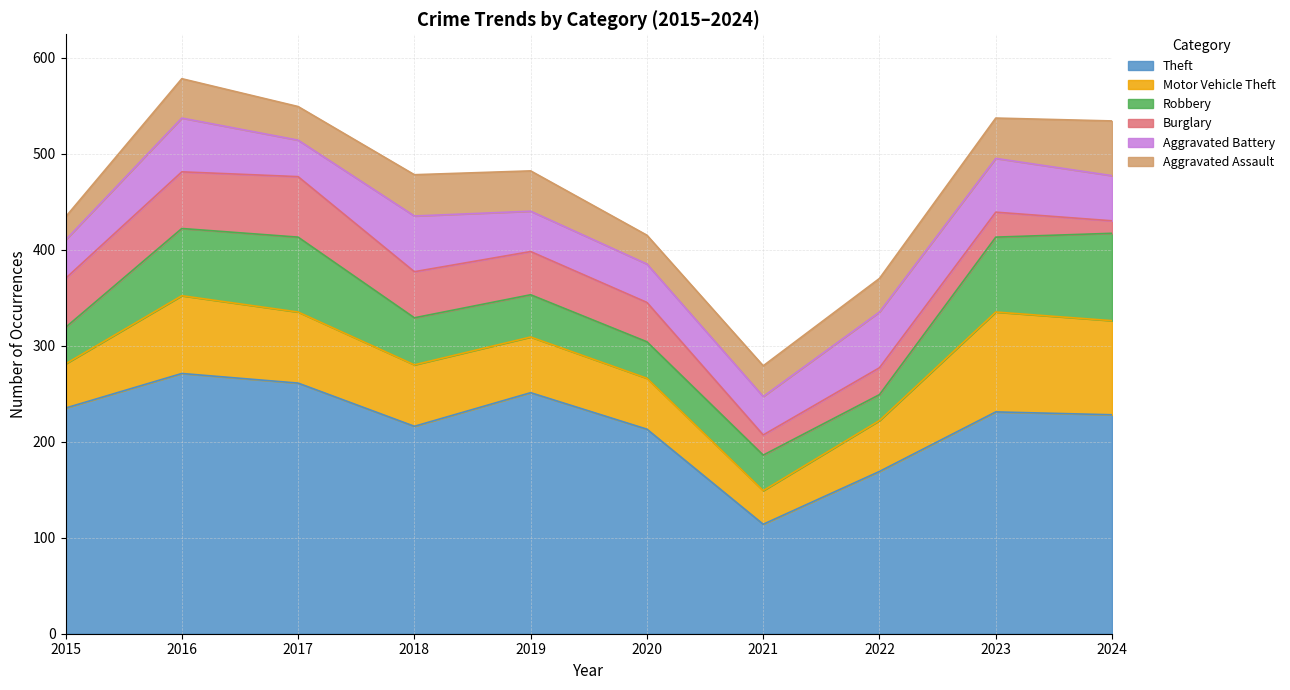

True or false: Aggravated Battery has more than 0 points higher than both neighbors.

True